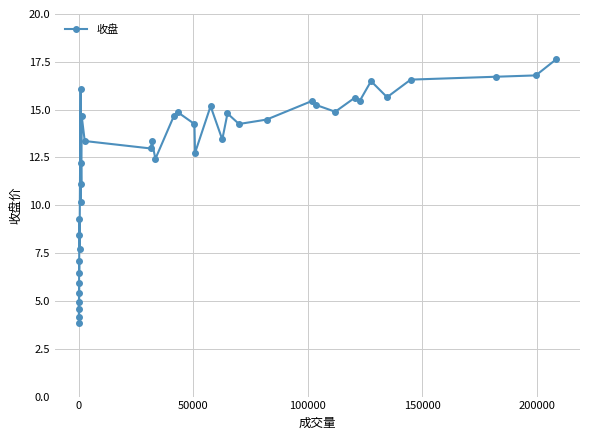

What is the value of the 3rd point from the left?

4.6